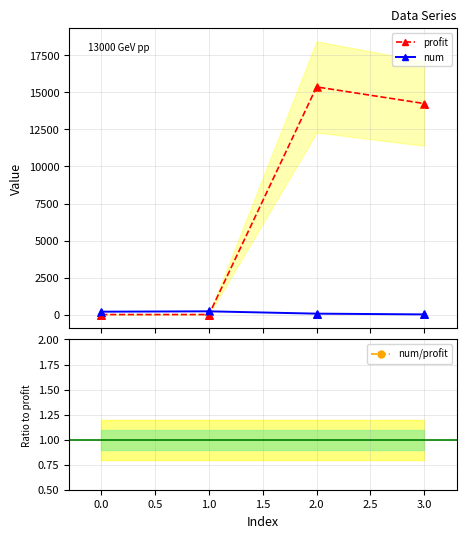

At how many categories does at least one series exceed 10460?

2